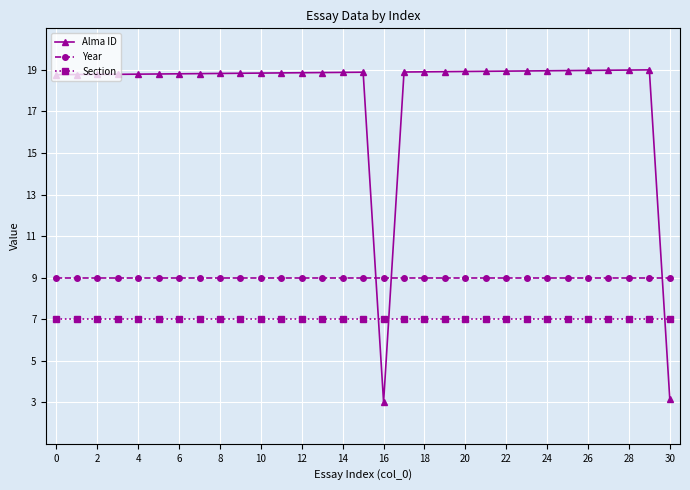

Rank the series by their average value, from highest to lowest.

Alma ID, Year, Section